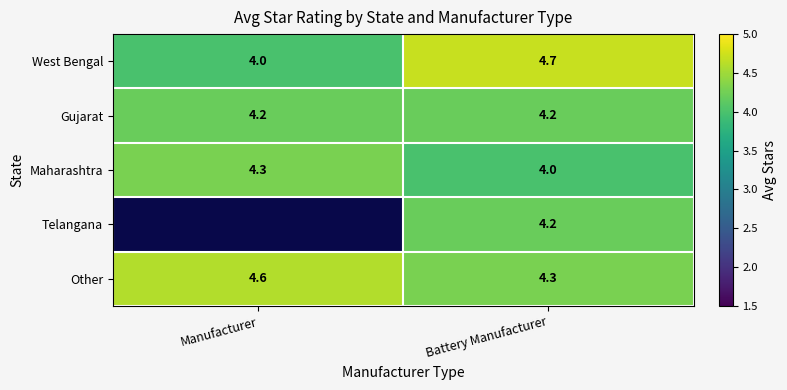

The value of West Bengal at Battery Manufacturer is 4.7. True or false?

True